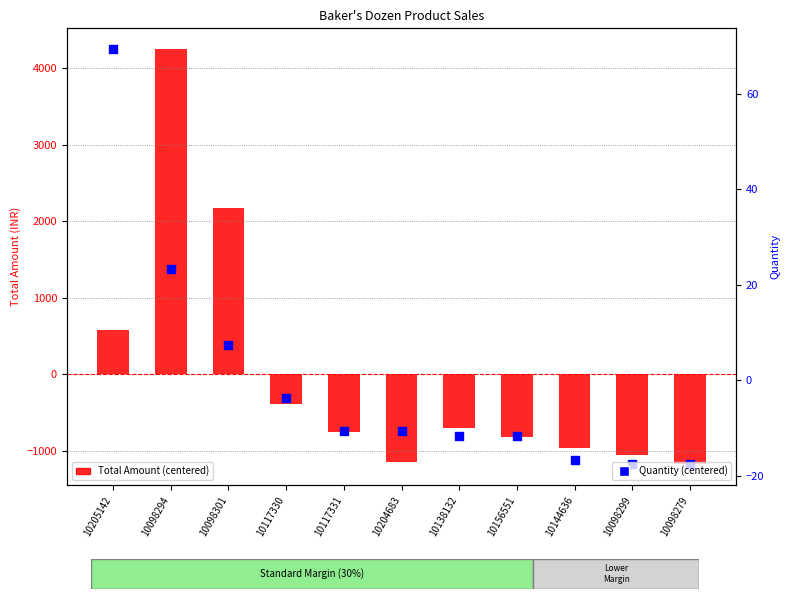

At which category is the sum across all series the highest?

10098294